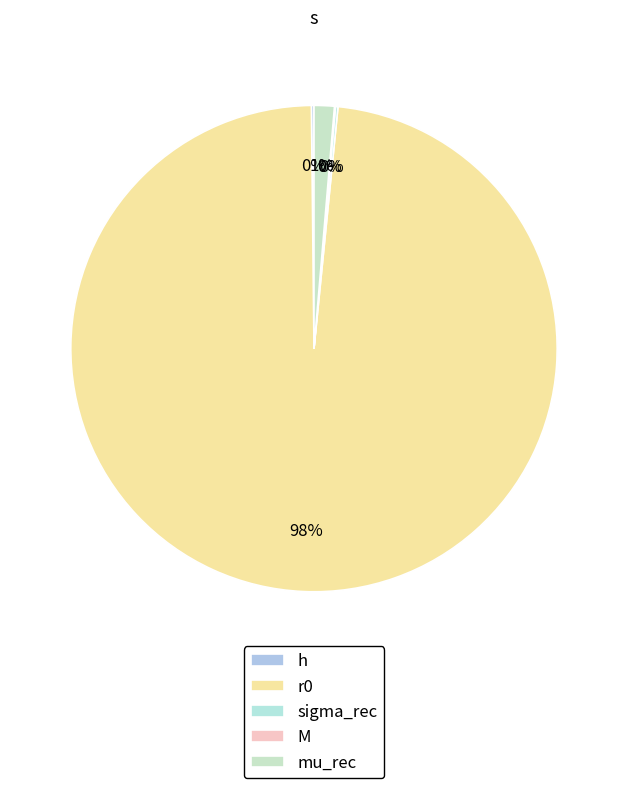

Approximately how many times larger is the value at h compared to mu_rec?

0.1